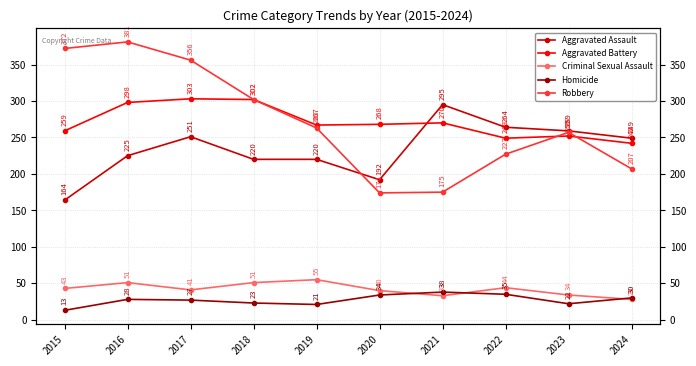

What is the average value of the Criminal Sexual Assault series?

42